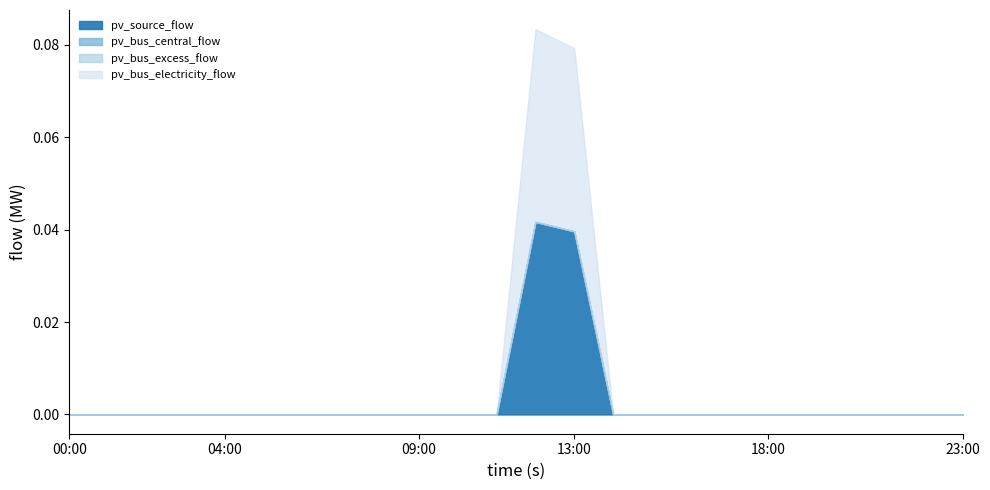

Count the number of categories in the chart.

24